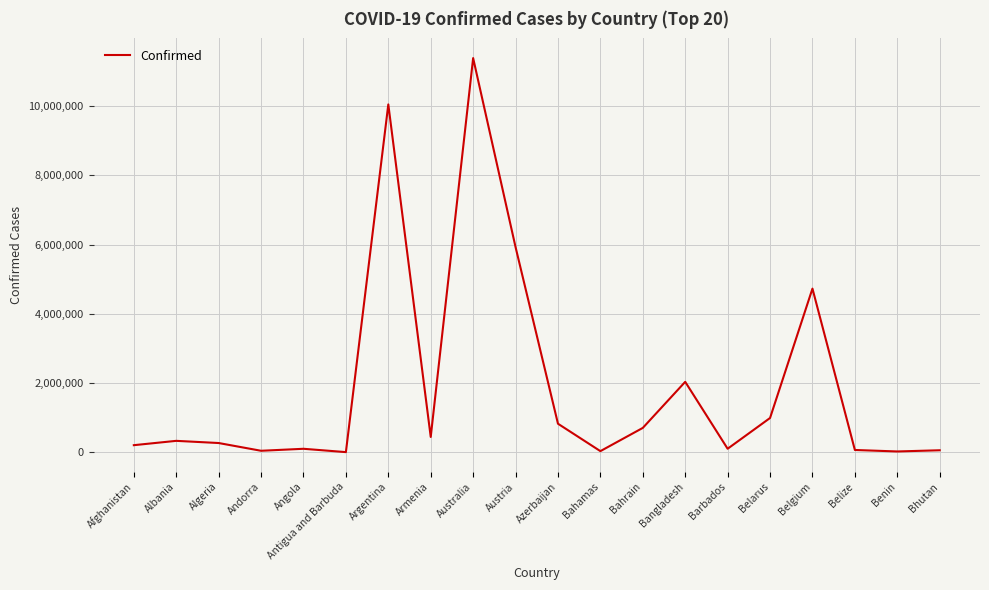

What is the average value?

1918862